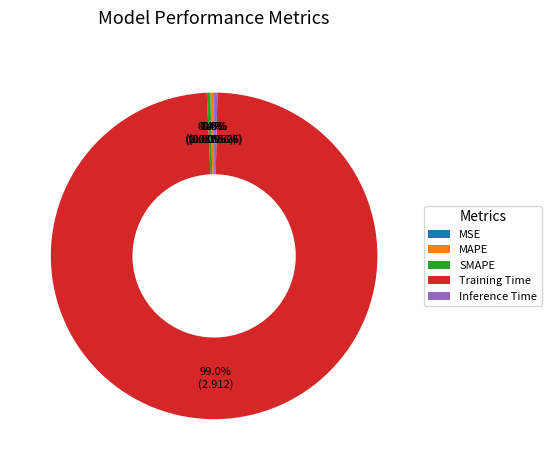

Which category has the biggest portion of the pie?

Training Time